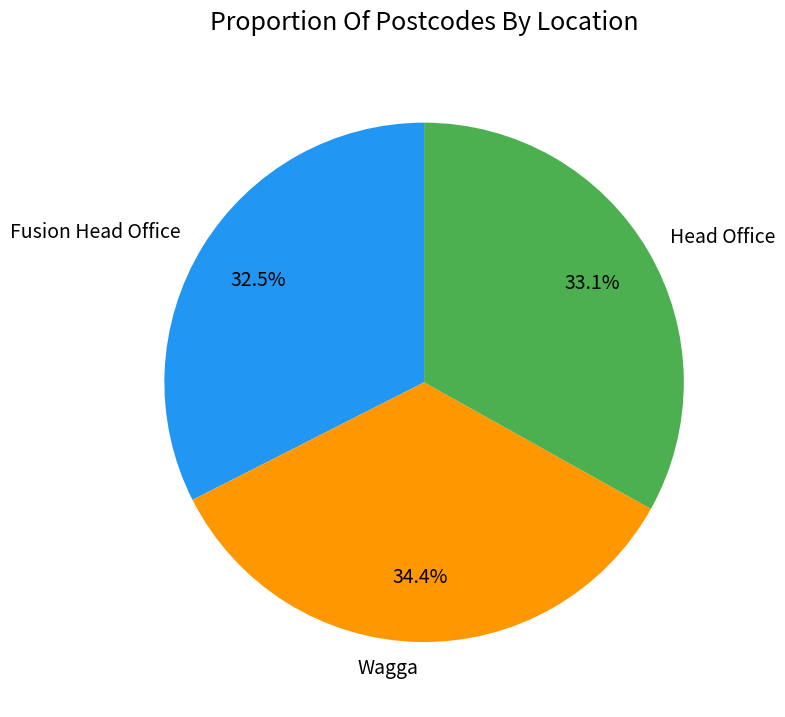

Rank the categories by value from lowest to highest.

Fusion Head Office, Head Office, Wagga